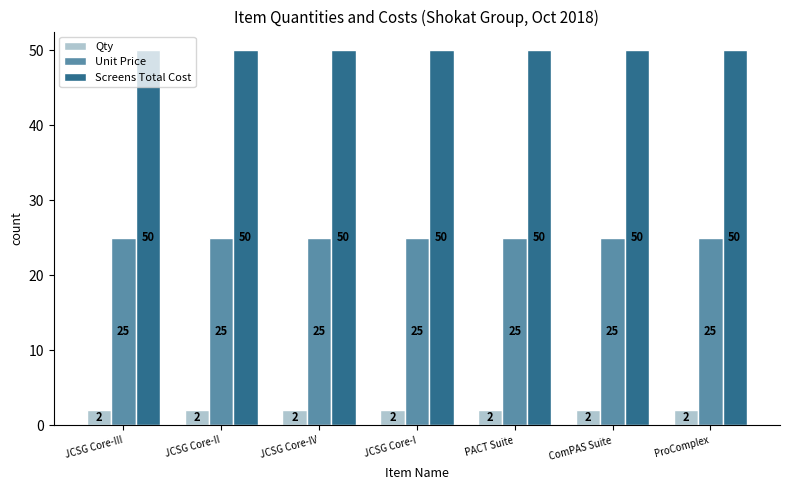

What is the label of the 7th bar from the right?

JCSG Core-III